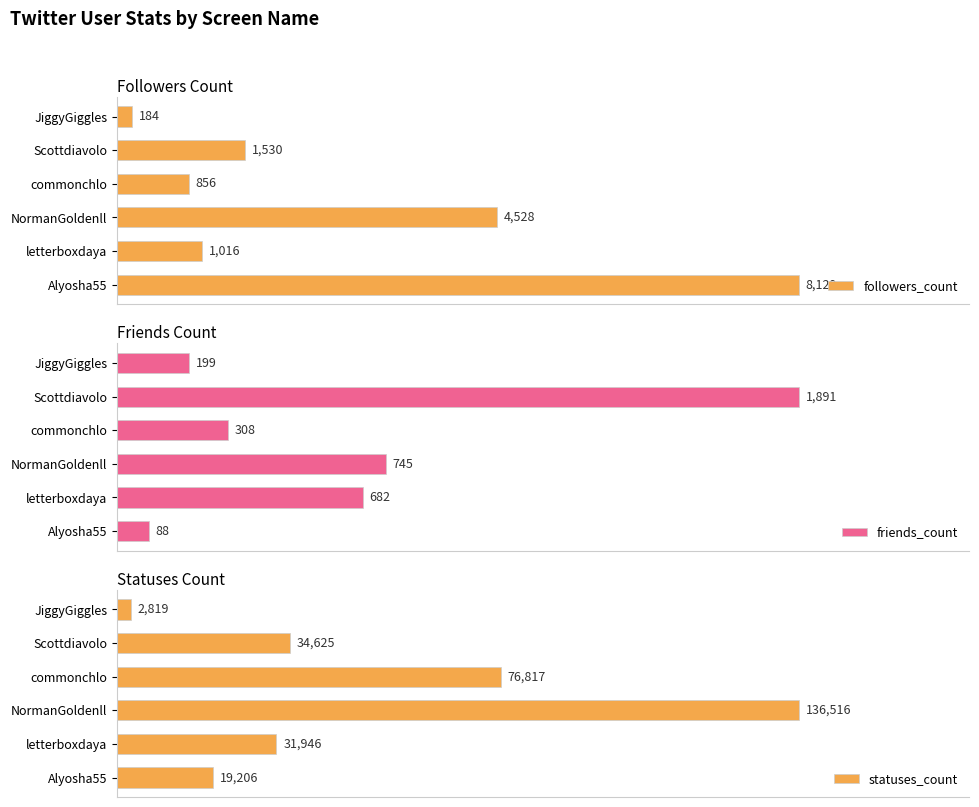

At how many categories does at least one series exceed 25877?

4